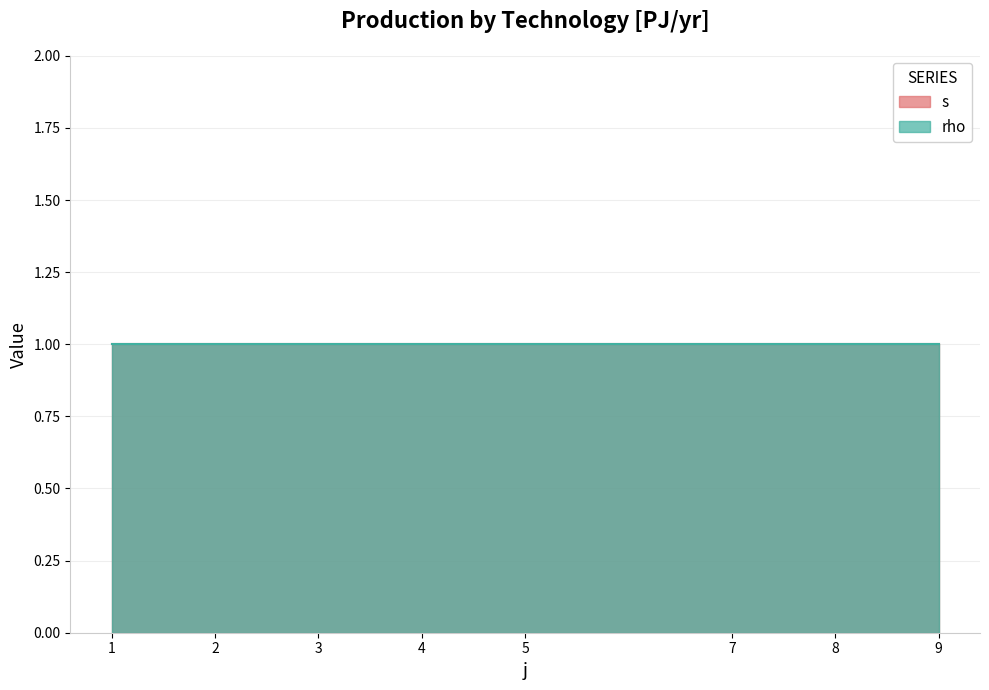

True or false: rho and s intersect in this chart.

False